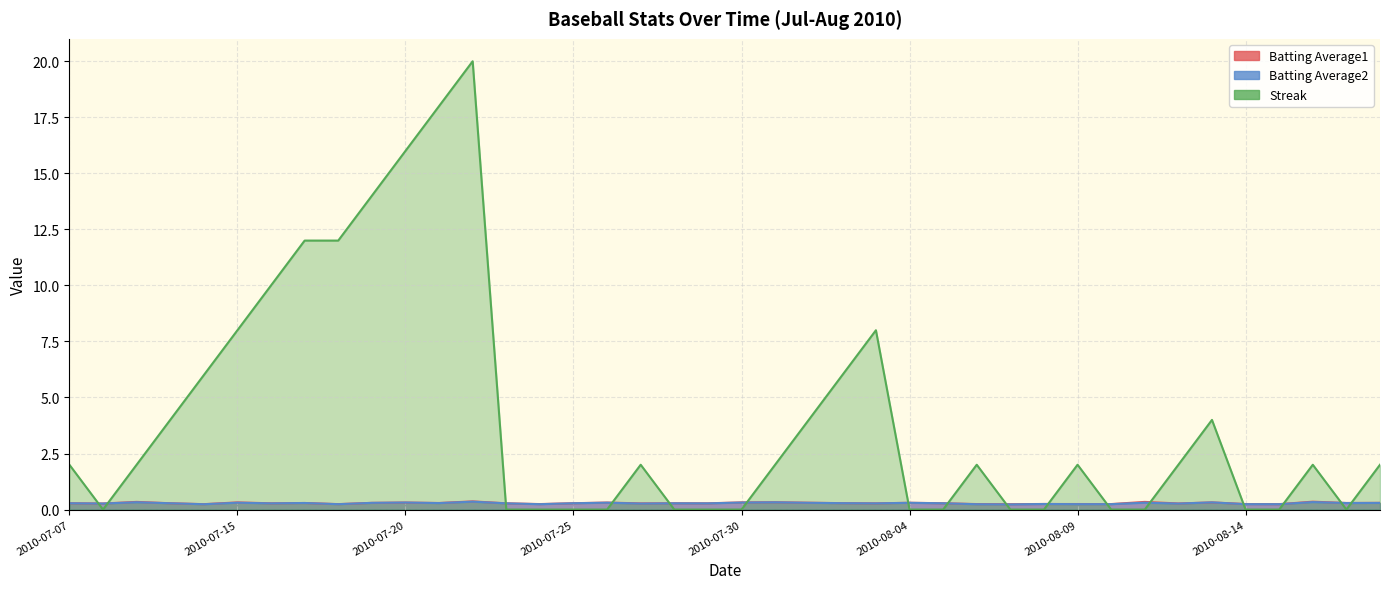

Rank the series by their maximum value, from lowest to highest.

Batting Average2, Batting Average1, Streak